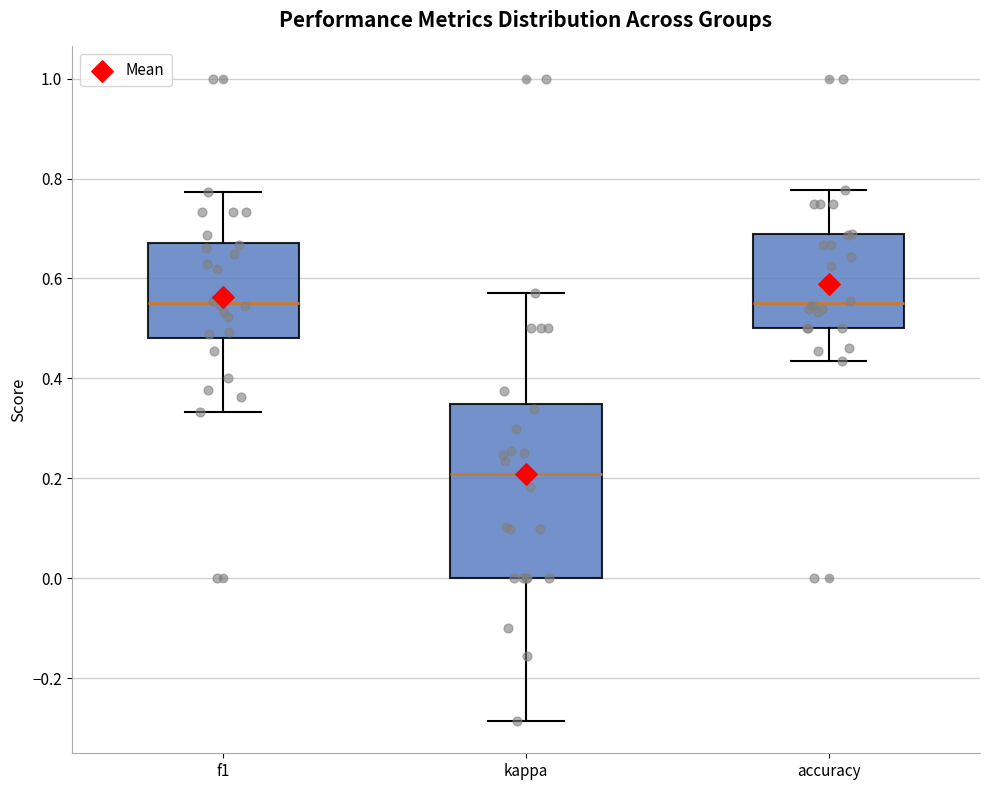

Reading left to right, read every box against the y-axis: the position of its median line, the range the box covers, and the ends of its whiskers. The values are not printed on the chart, so give them approximately, as read against the axis.

f1: median 0.56, box 0.48 to 0.68, whiskers 0.34 to 0.78
kappa: median 0.20, box 0.00 to 0.34, whiskers -0.28 to 0.58
accuracy: median 0.56, box 0.50 to 0.68, whiskers 0.44 to 0.78